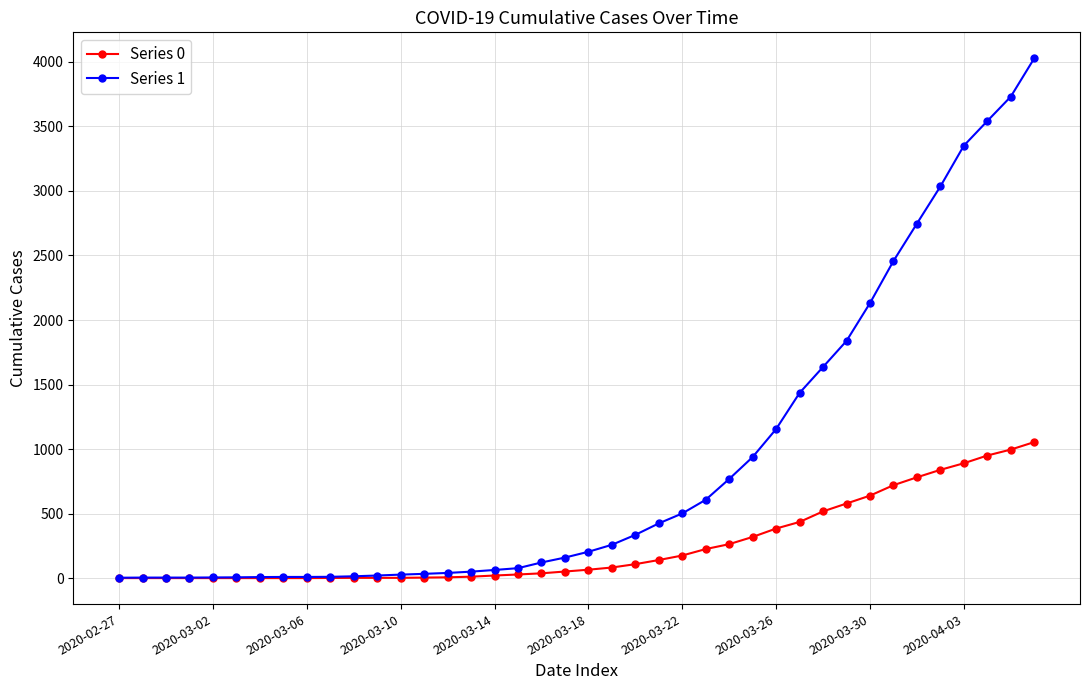

Rank the series by their maximum value, from highest to lowest.

Series 1, Series 0